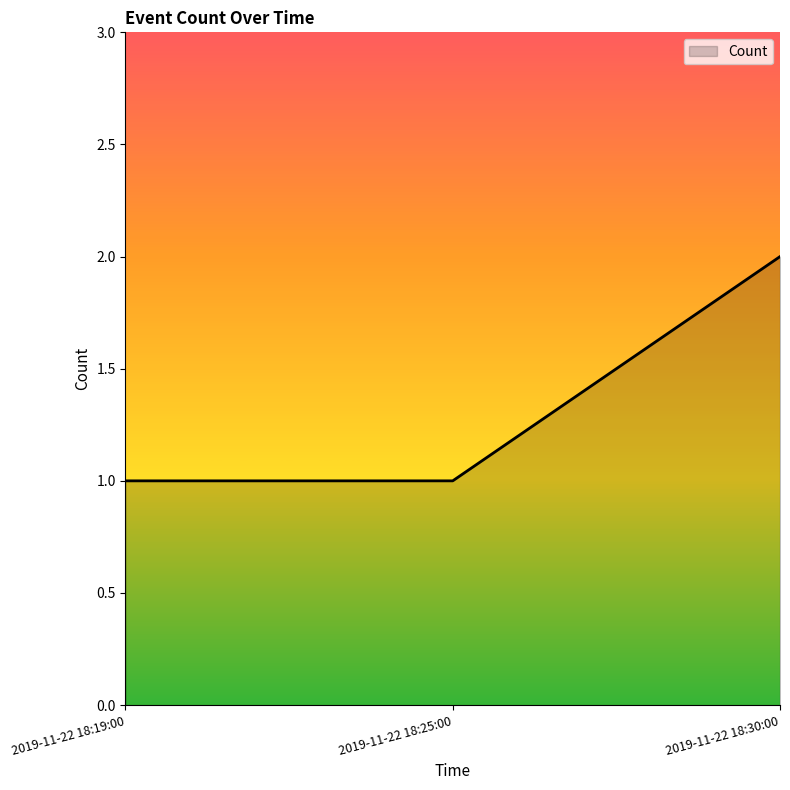

What is the change in value from 2019-11-22 18:25:00 to 2019-11-22 18:30:00?

+1